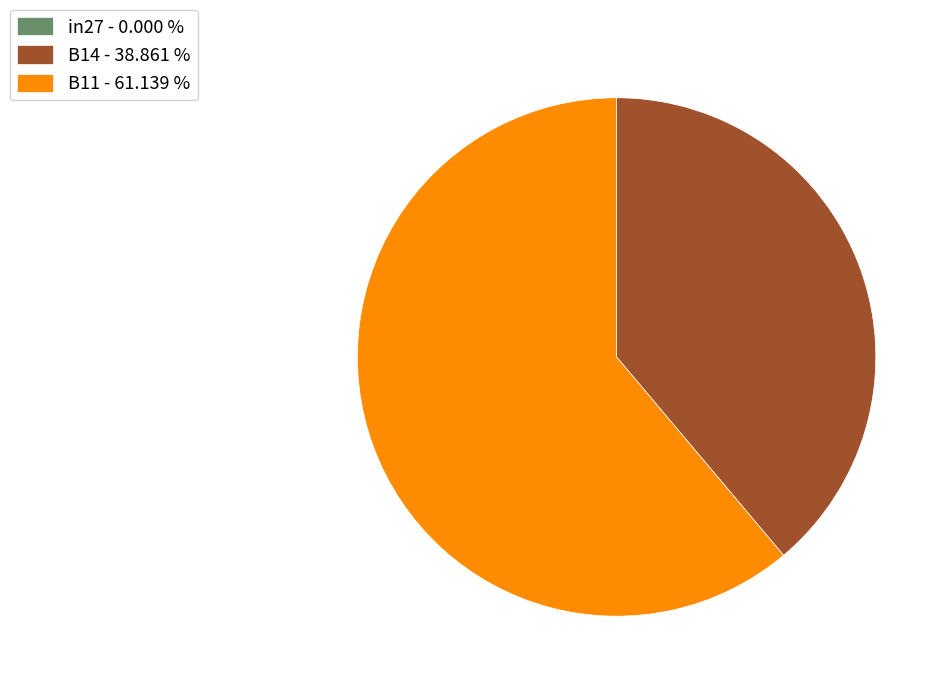

Do B14 - 38.861 % and B11 - 61.139 % together represent more than half of the pie?

Yes